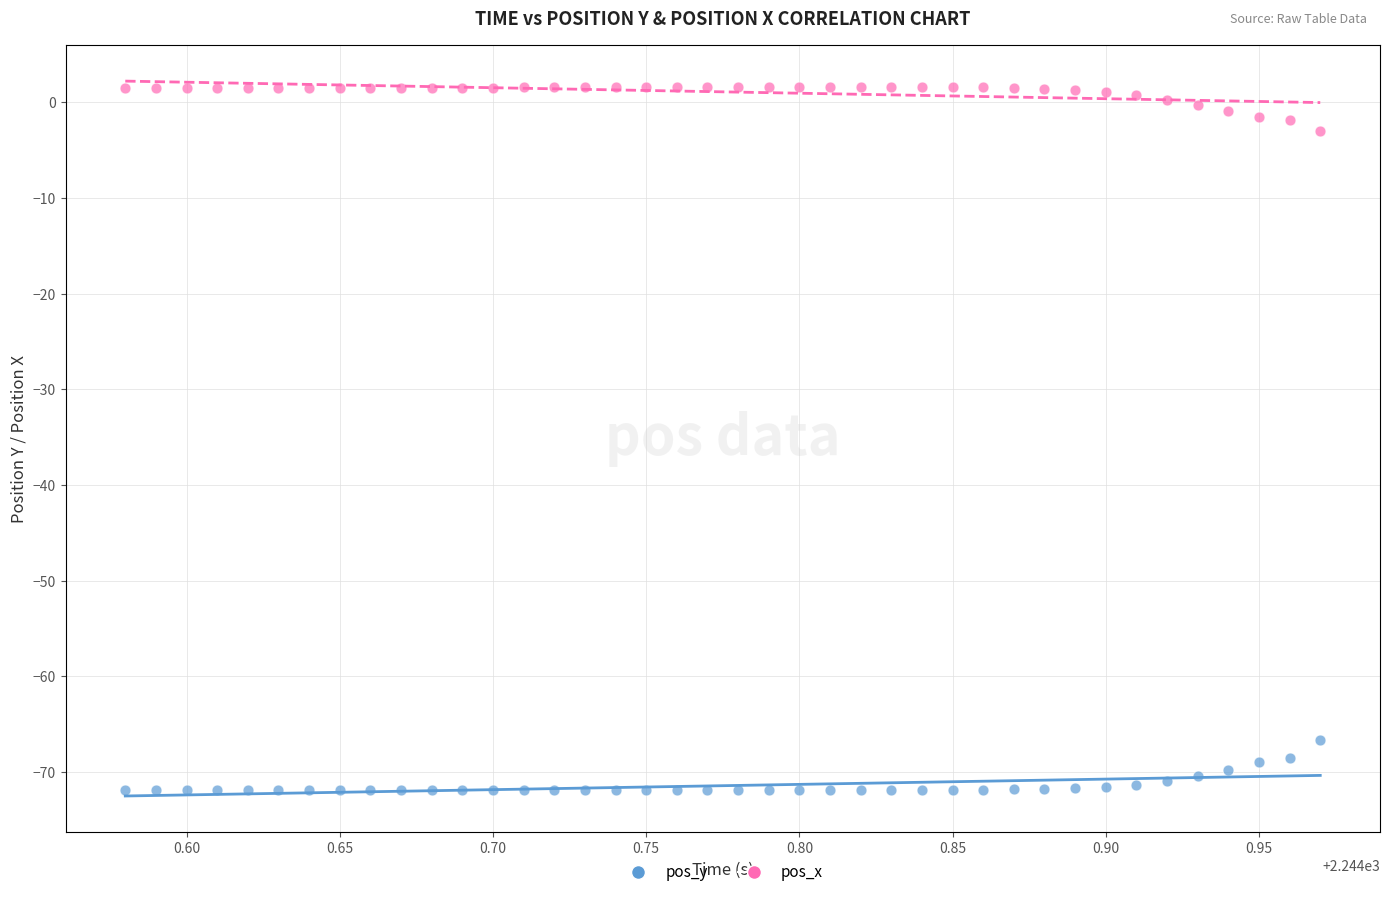

Which series reaches the maximum Y coordinate?

pos_x